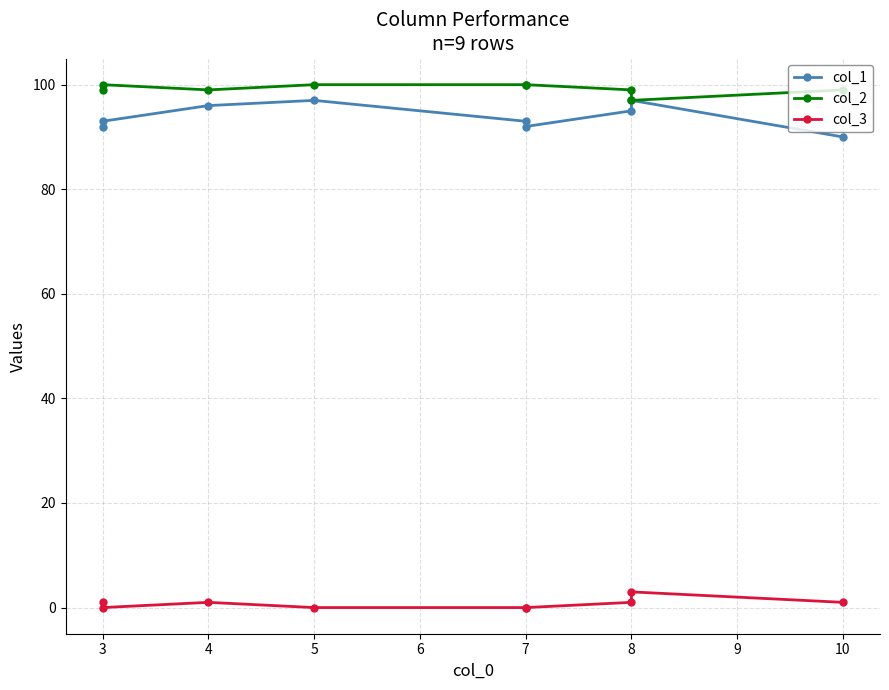

What is the maximum value for col_2?

100